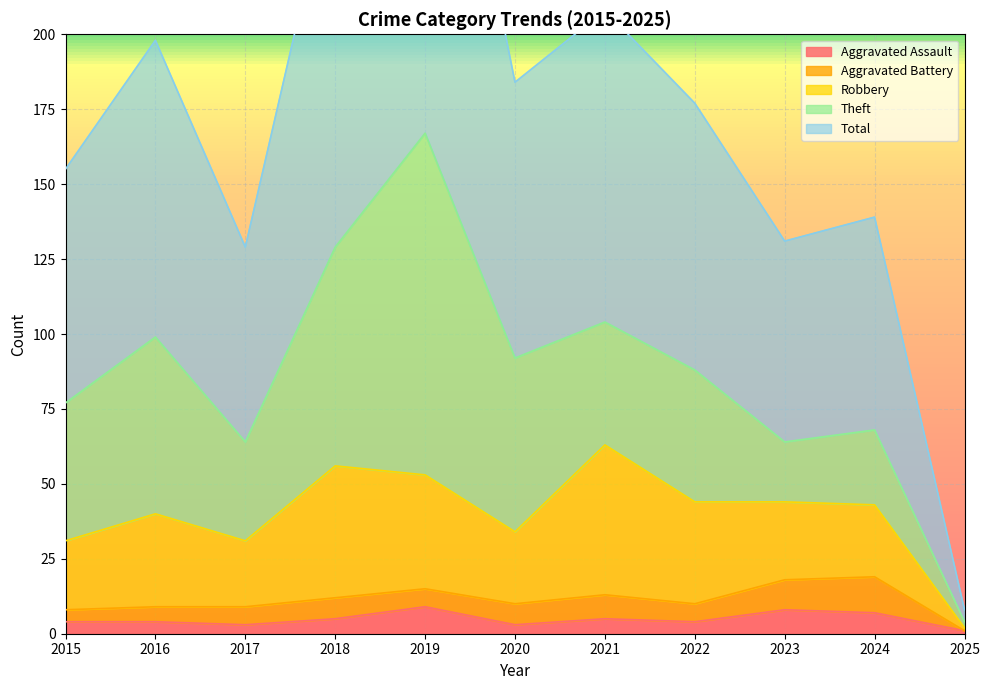

How many data points in Total are above 89?

5